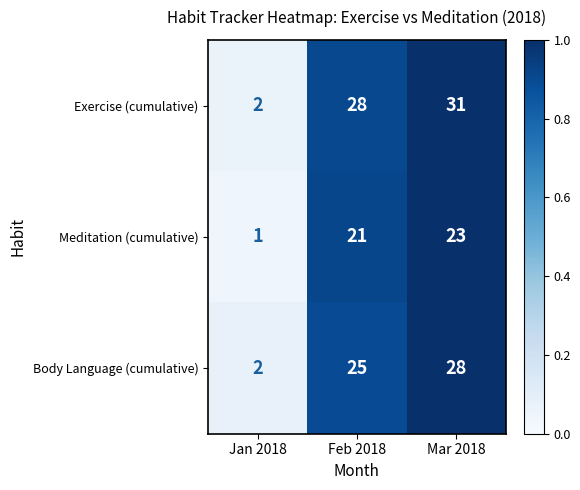

The value of Body Language (cumulative) at Mar 2018 is 28. True or false?

True